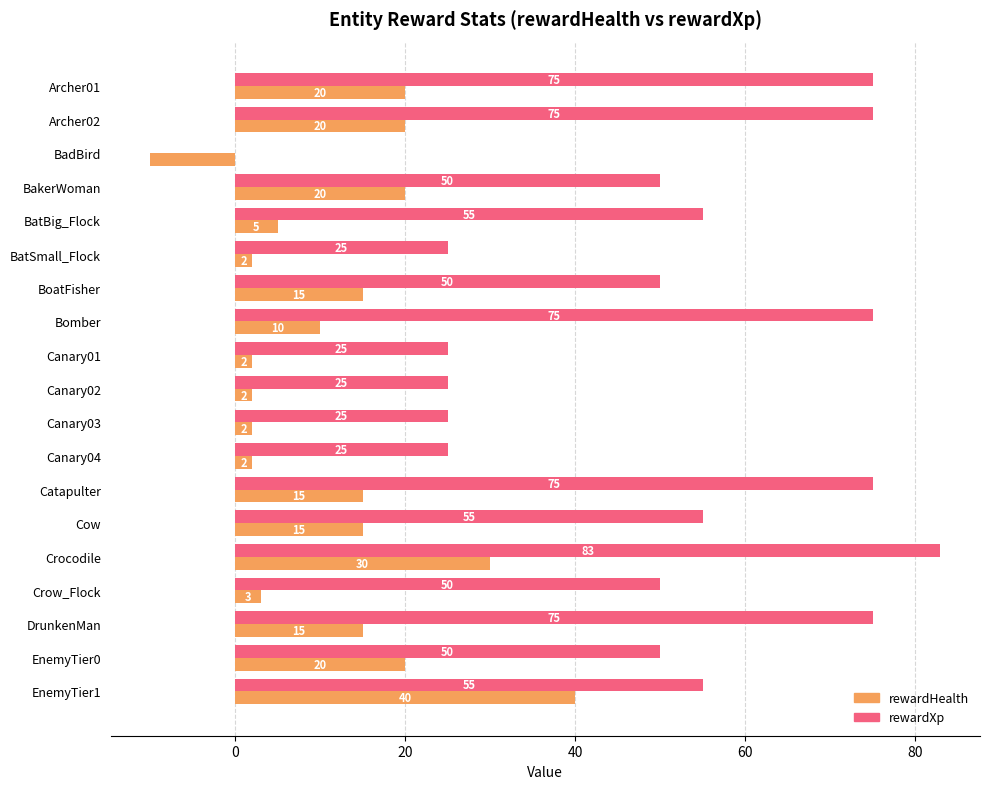

Which category has the highest value across all series?

Crocodile